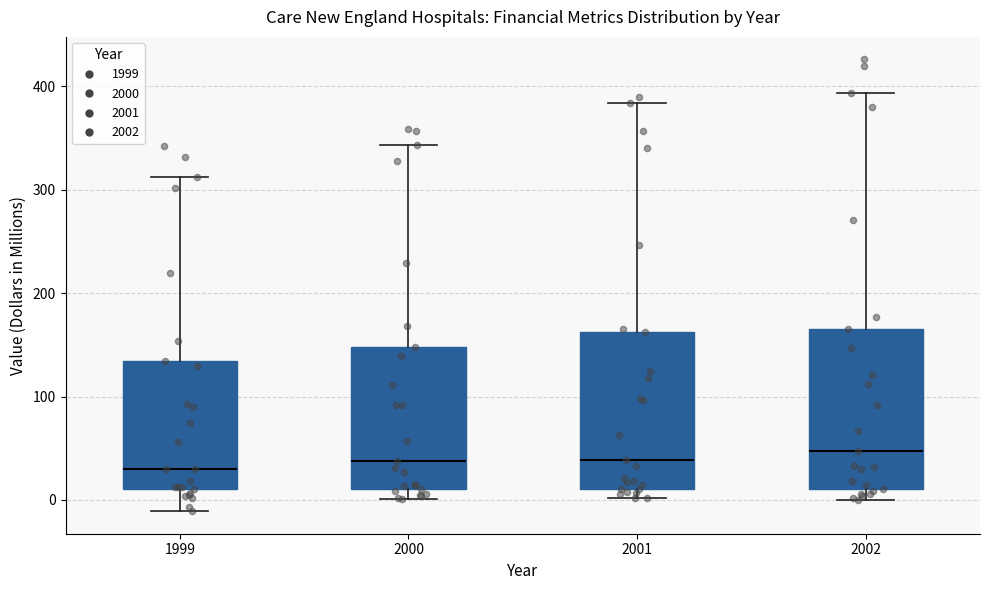

Where is the upper edge of the box at x = 1999 on the y-axis? The values are not printed on the chart, so give them approximately, as read against the axis.

130